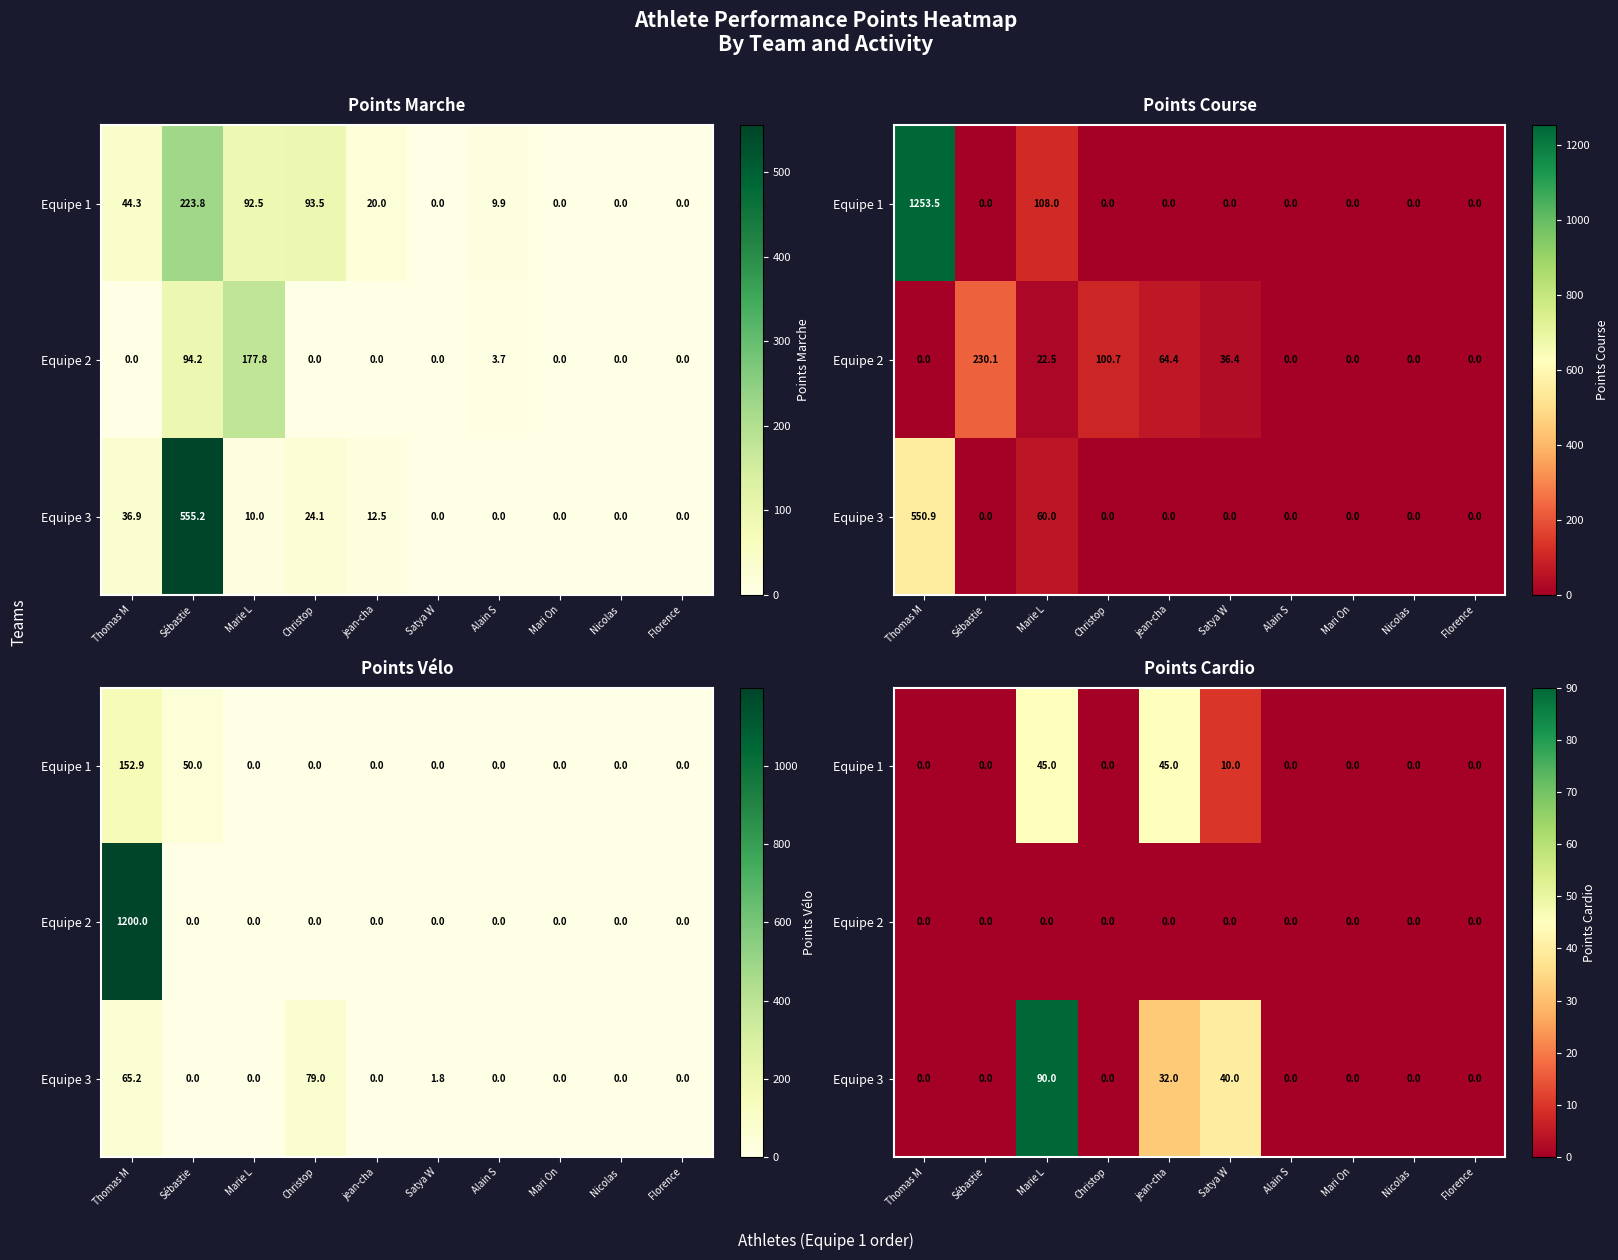

What is the sum of all Equipe 3 values?

162